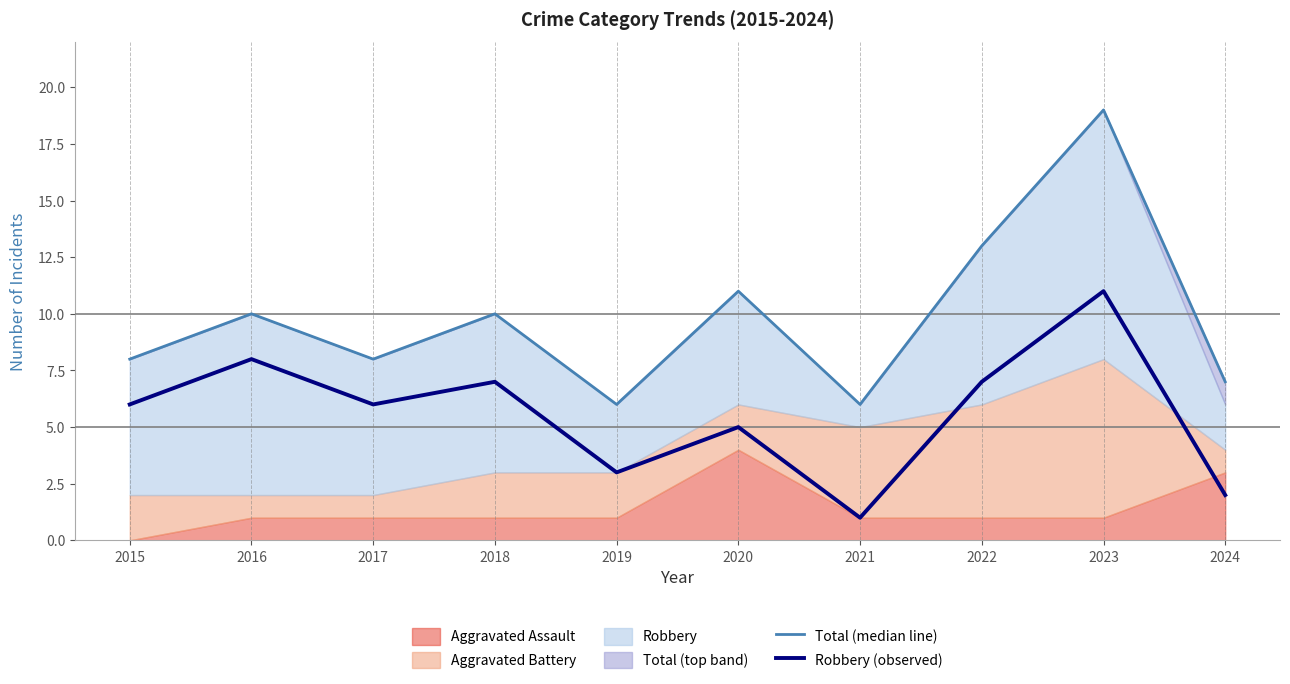

The value of Total (median line) at 2018 is 10. True or false?

True